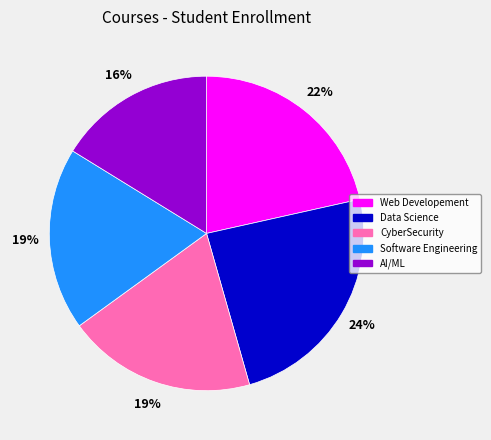

The CyberSecurity slice represents 11% of the pie. True or false?

False